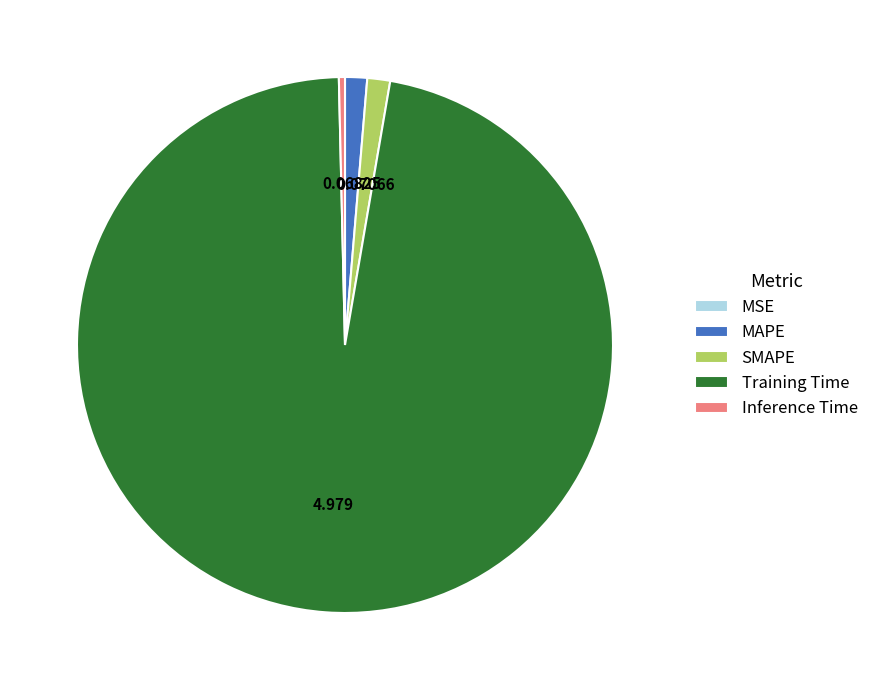

What is the largest slice in the pie chart?

Training Time